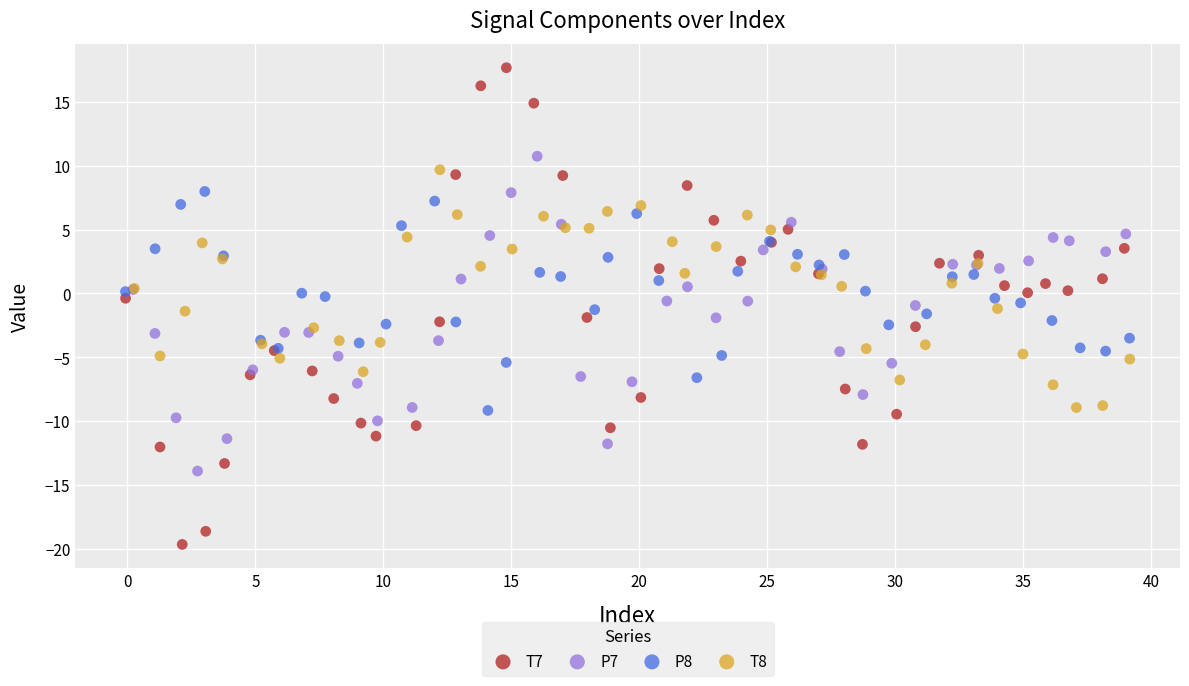

What are all the series names shown in the legend?

T7, P7, P8, T8